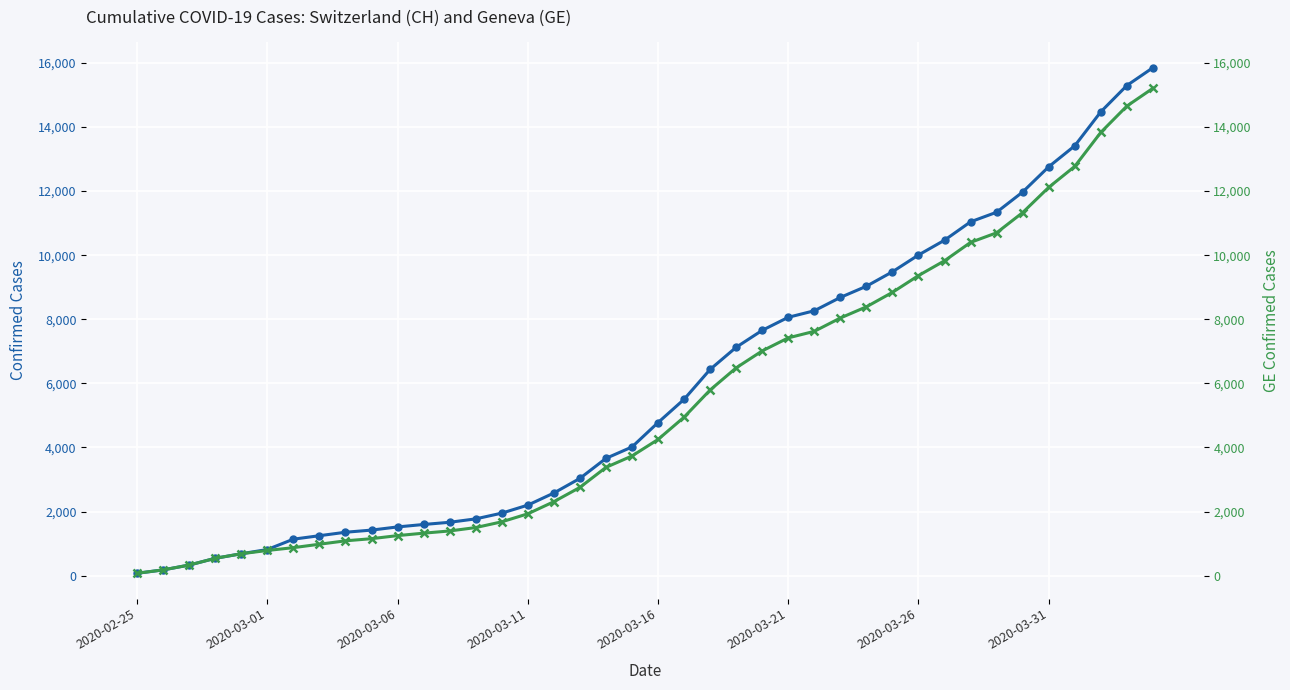

Is this an area chart (filled region under the line)?

No